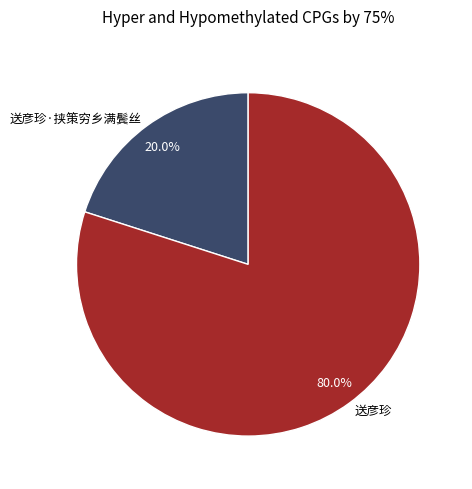

Which slice is the smallest?

送彦珍·挟策穷乡满鬓丝